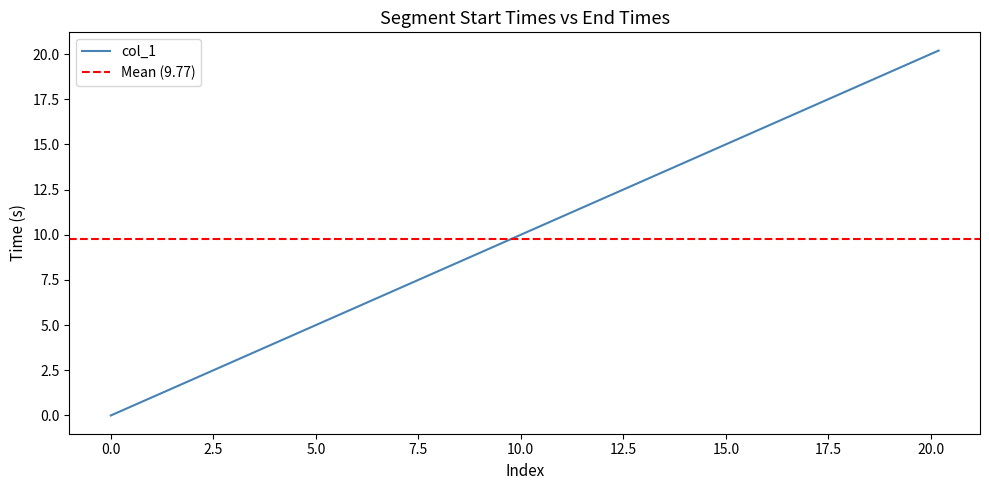

True or false: there are more than 1 points higher than both neighbors.

False